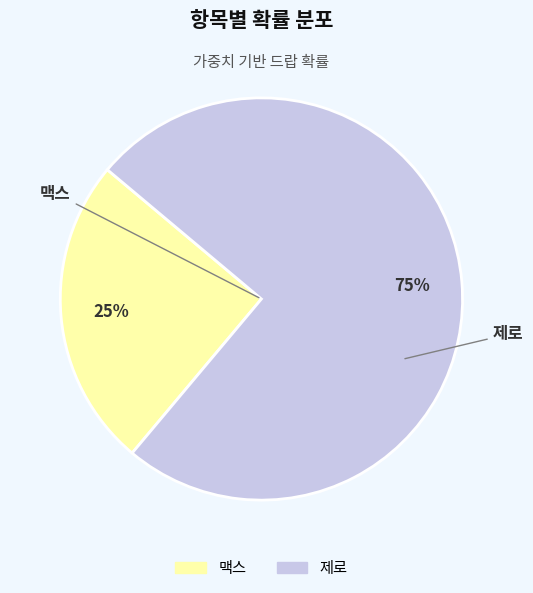

Is there any slice that represents more than half of the pie?

Yes